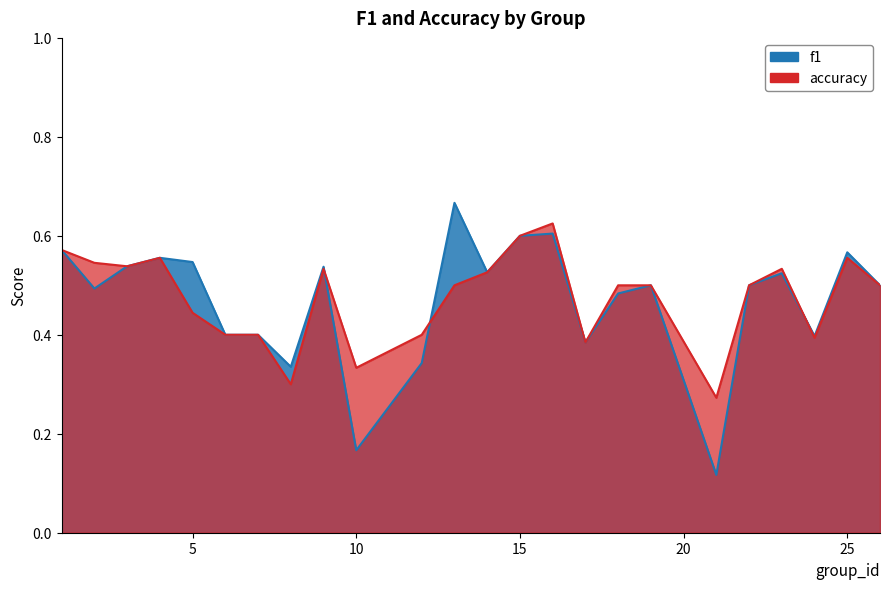

Reading left to right, list all the values displayed in this chart.

f1: 0.6	0.5	0.5	0.6	0.5	0.4	0.4	0.3	0.5	0.2	0.3	0.7	0.5	0.6	0.6	0.4	0.5	0.5	0.1	0.5	0.5	0.4	0.6	0.5
accuracy: 0.6	0.5	0.5	0.6	0.4	0.4	0.4	0.3	0.5	0.3	0.4	0.5	0.5	0.6	0.6	0.4	0.5	0.5	0.3	0.5	0.5	0.4	0.6	0.5